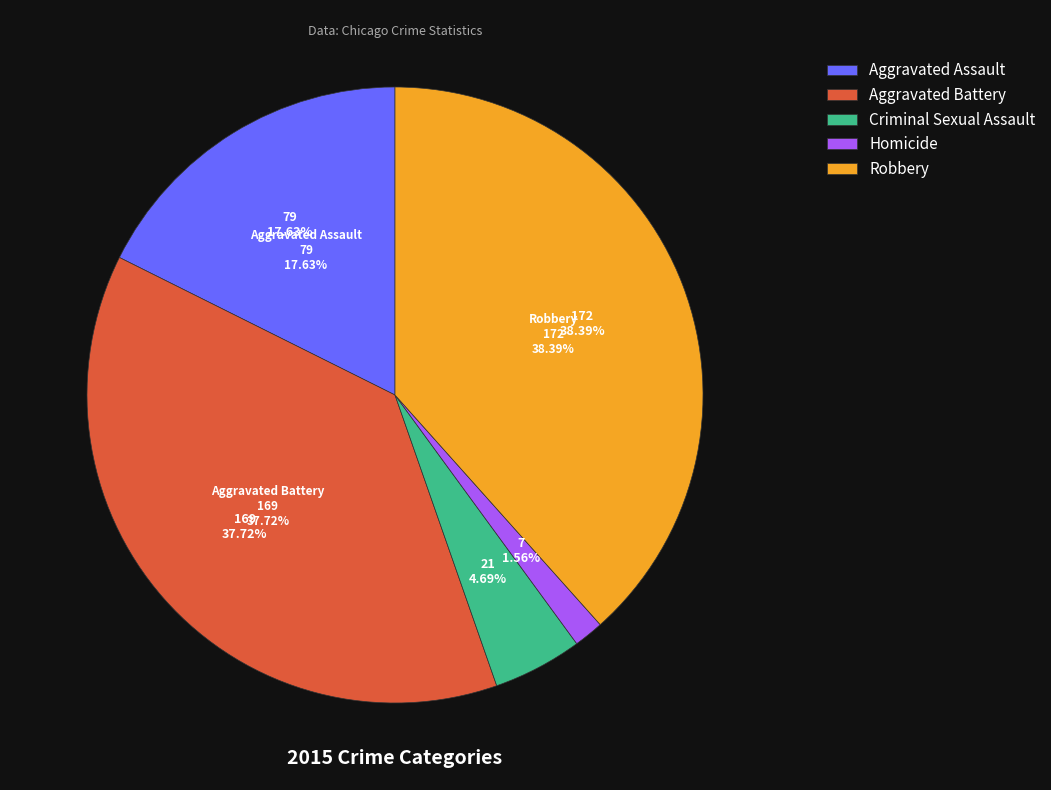

To the nearest percent, what is the average slice percentage?

20%